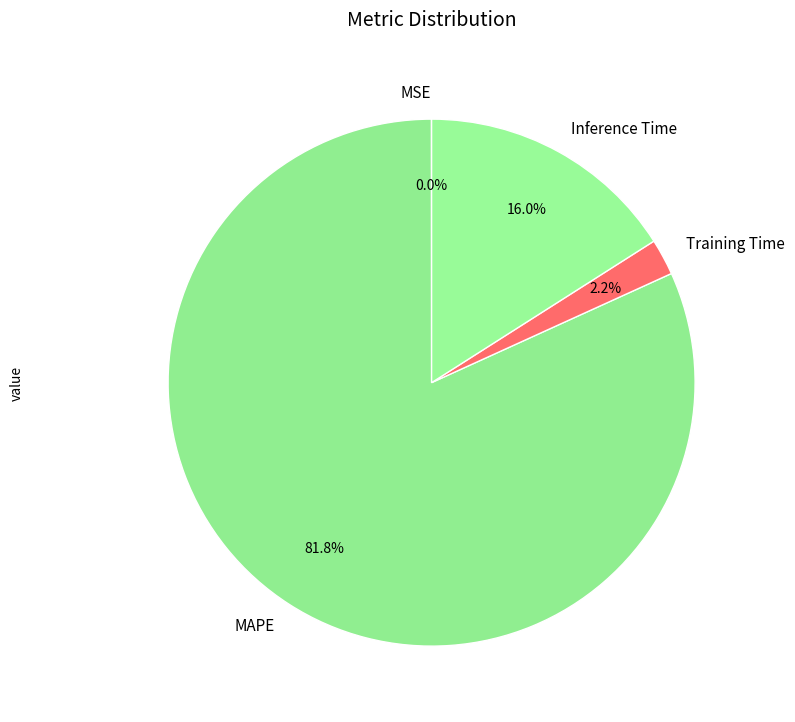

How much of the chart is everything except MAPE?

18.2%